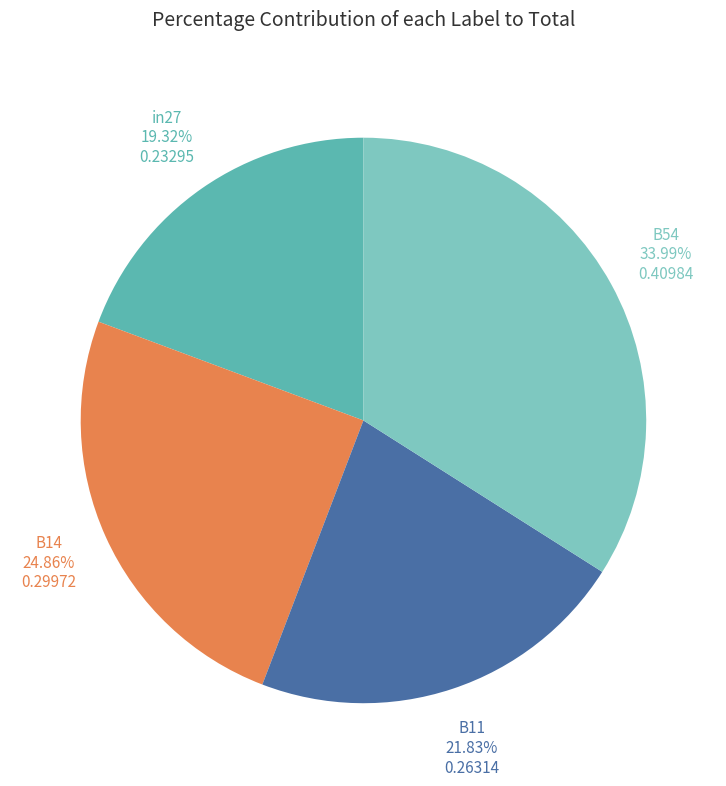

Does any single category account for the majority?

No